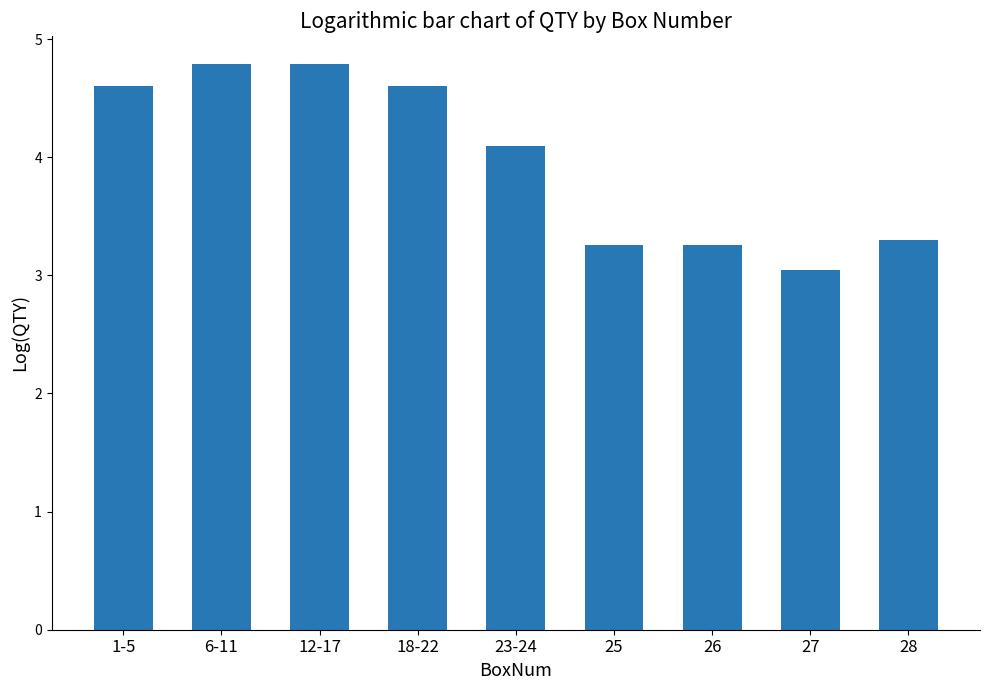

What is the change in value from 25 to 27?

-0.2